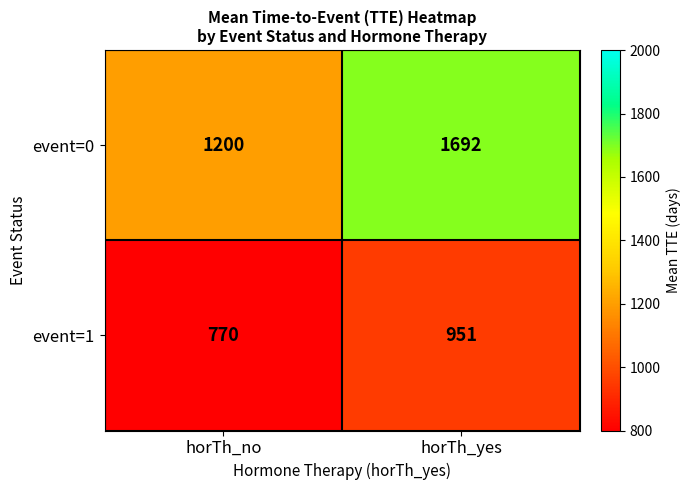

Rank the series by their average value, from highest to lowest.

event=0, event=1